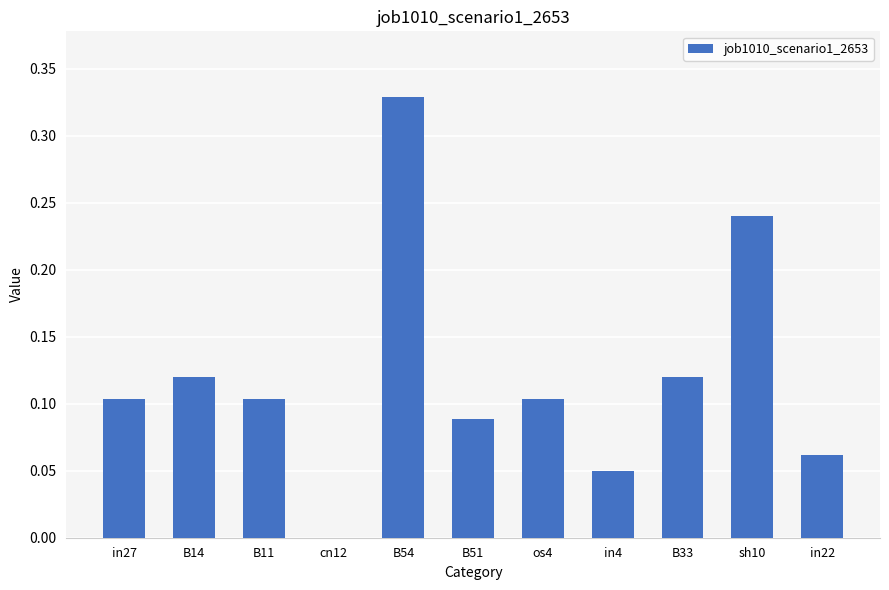

At which category does the chart reach its peak across all series?

B54